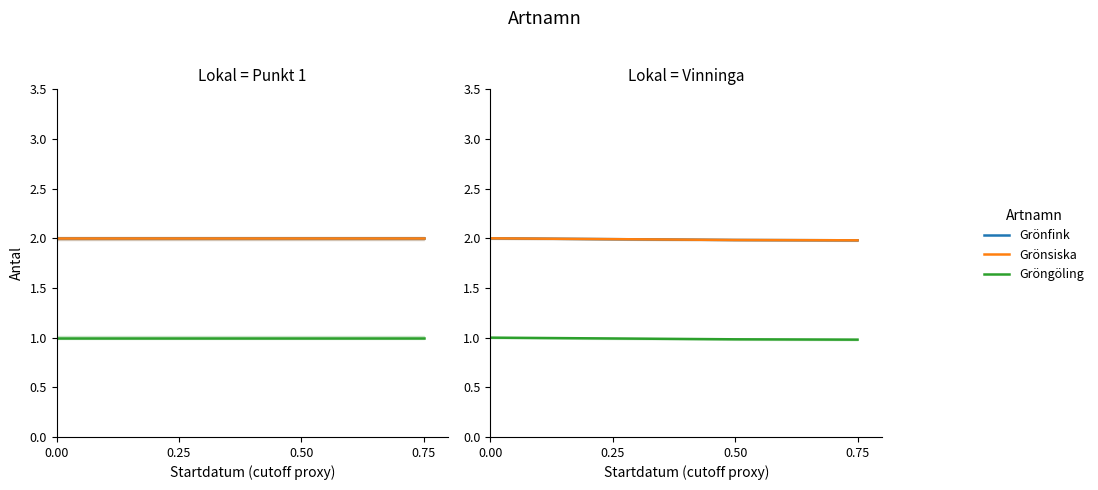

How many distinct data groups are displayed?

3